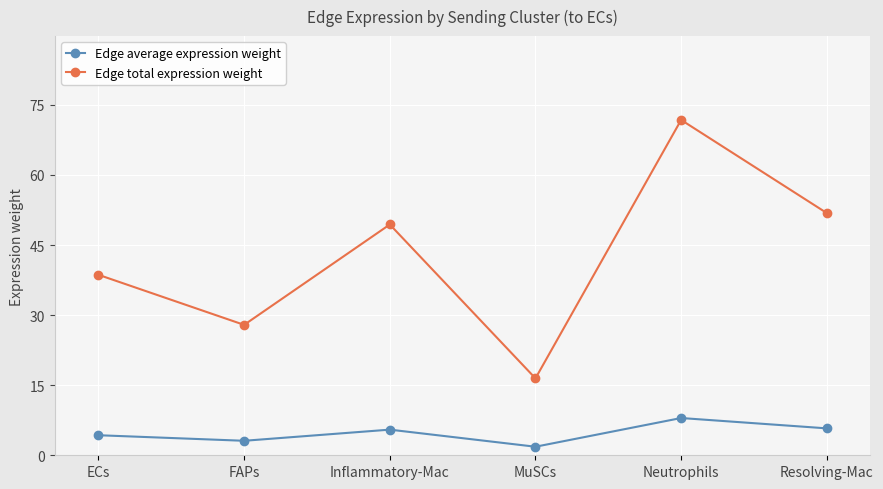

True or false: Edge total expression weight has more than 1 points higher than both neighbors.

True